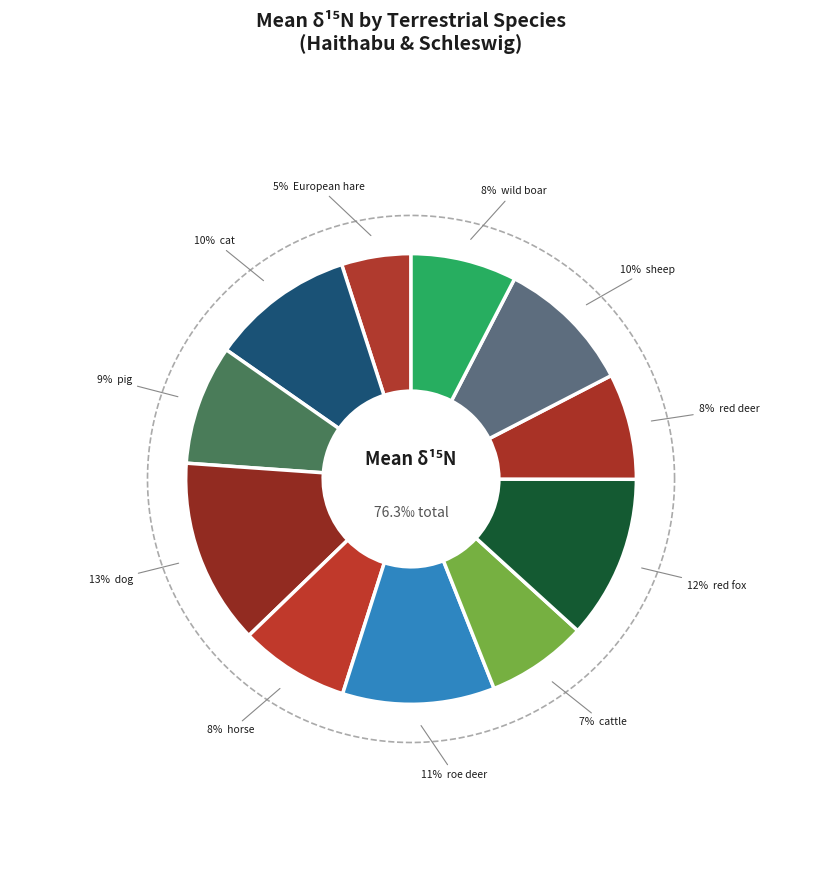

Is there any slice that represents more than half of the pie?

No